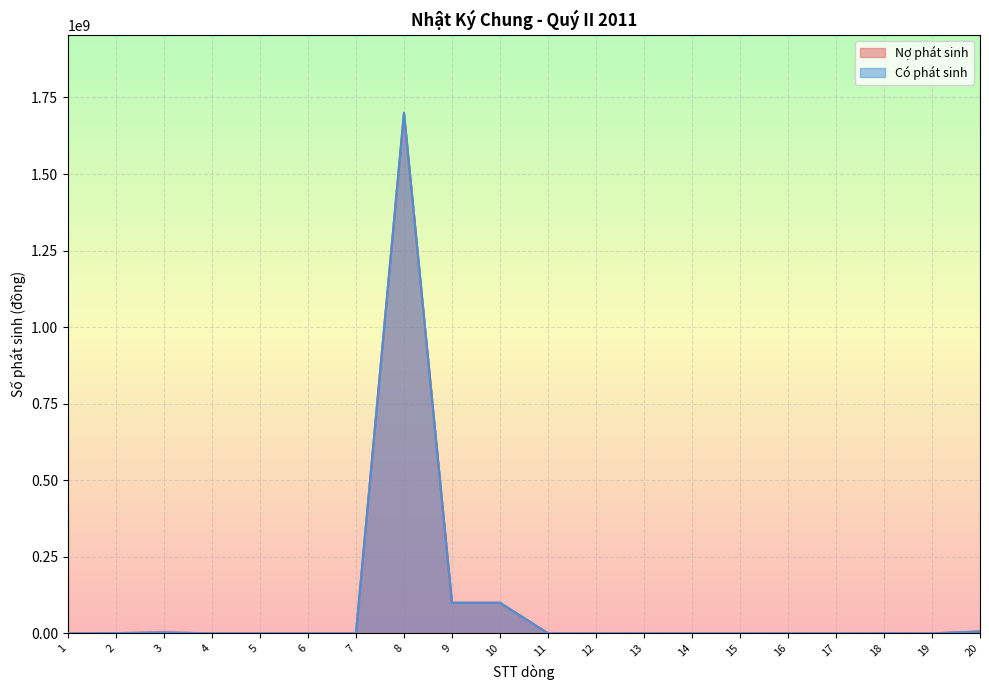

How many lines are shown in the chart?

2